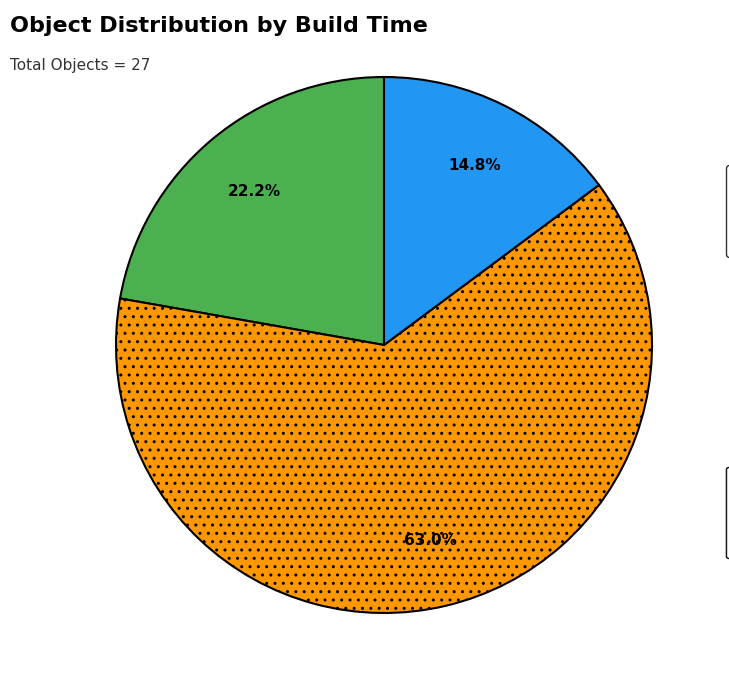

How many segments does this pie chart have?

3